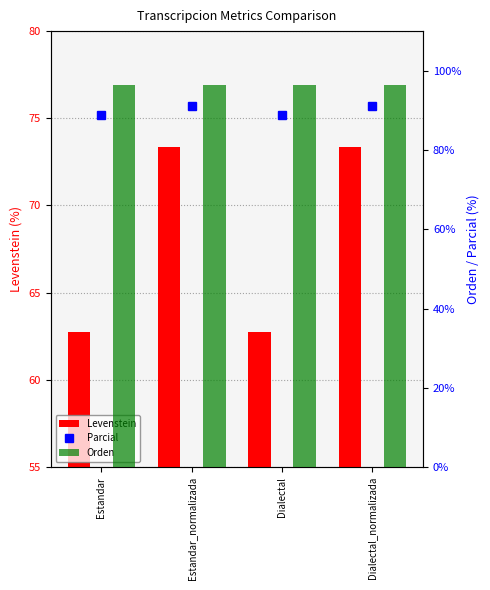

How many values in the Levenstein series are below 73?

2